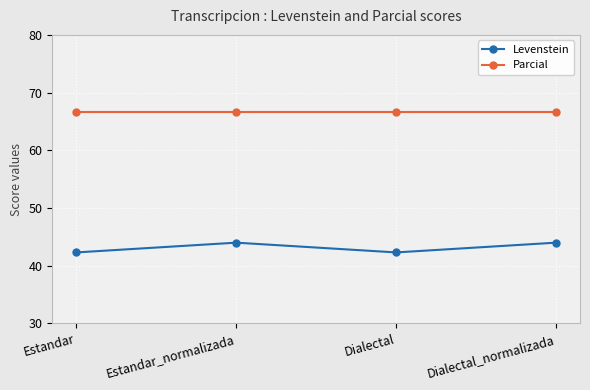

Is it true that Levenstein equals 28.1 at Estandar_normalizada?

False